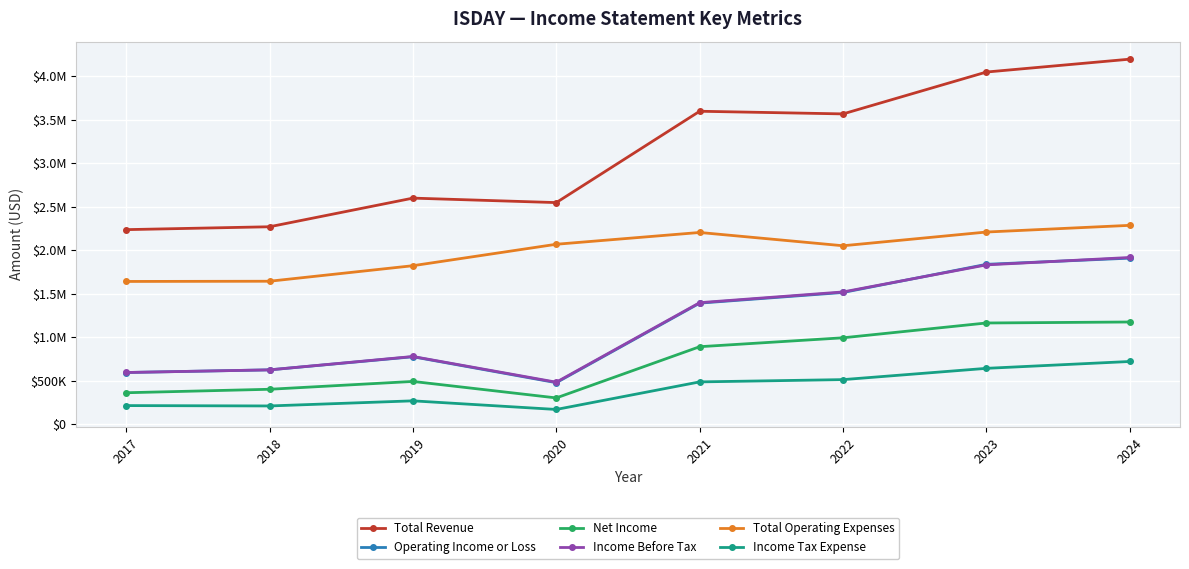

Between 2019 and 2018, which is larger?

2019